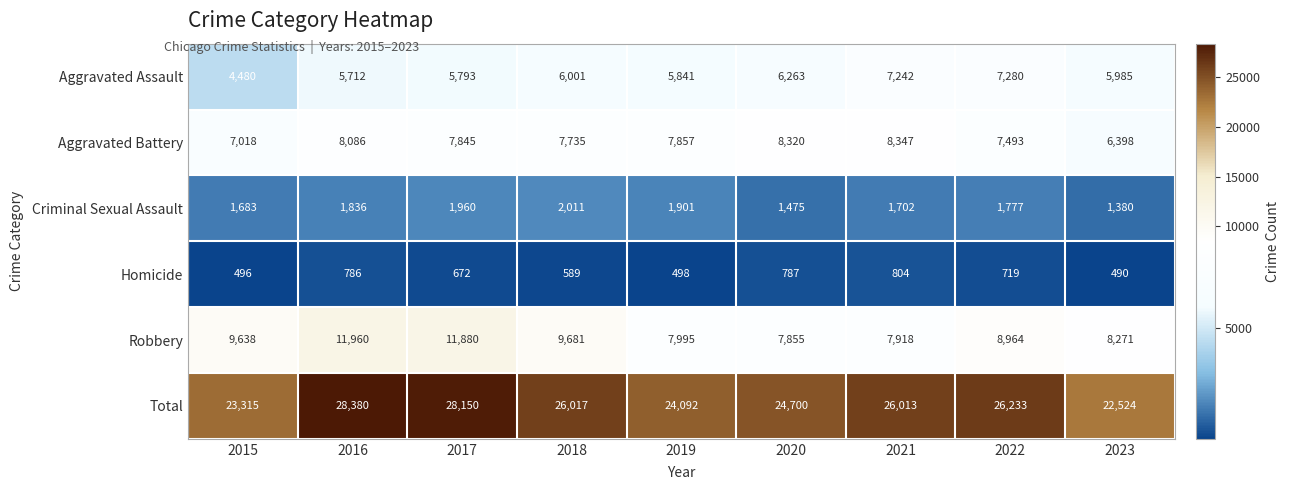

What is the difference between the maximum and second lowest values in the Aggravated Assault series?

1568